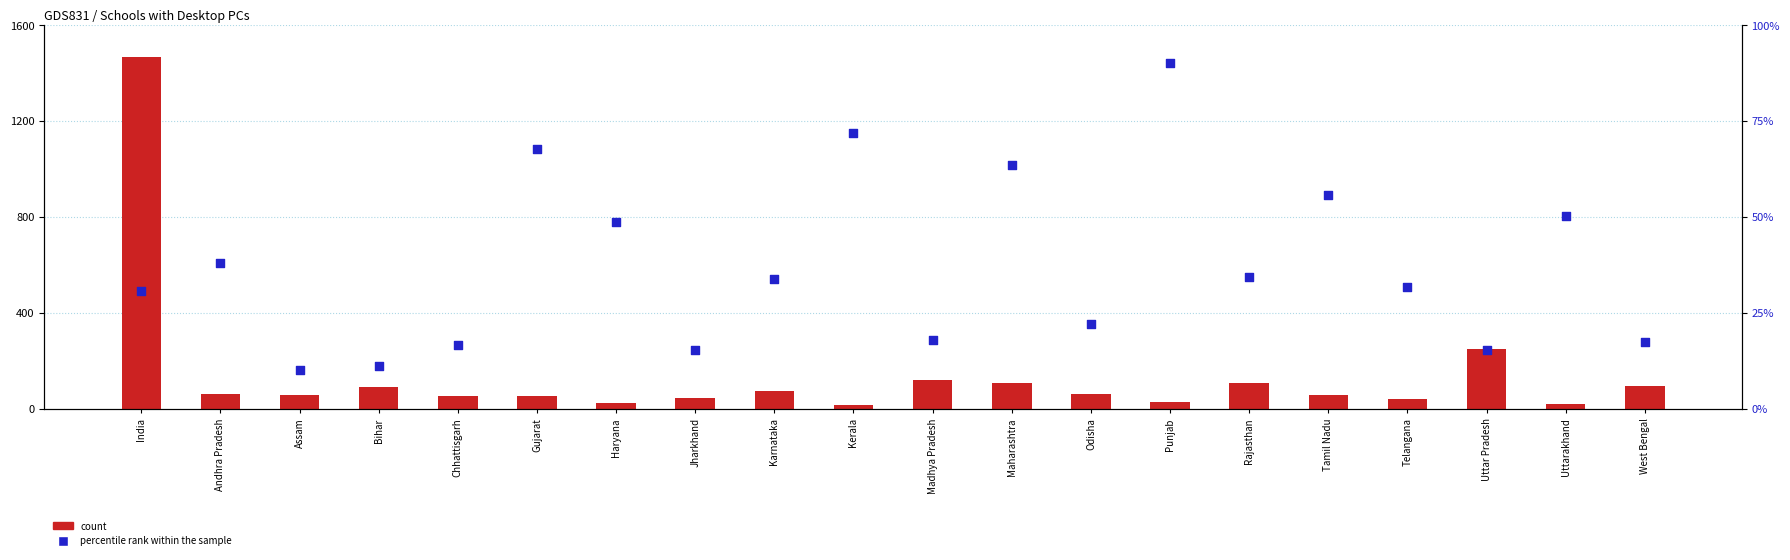

What are all the series names shown in the legend?

count, percentile rank within the sample